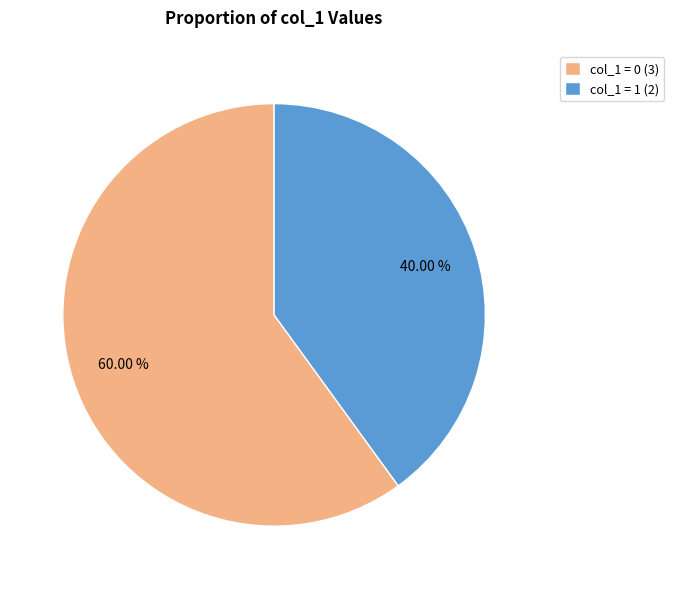

To the nearest percent, what is the difference between the largest and smallest slice percentages?

20%